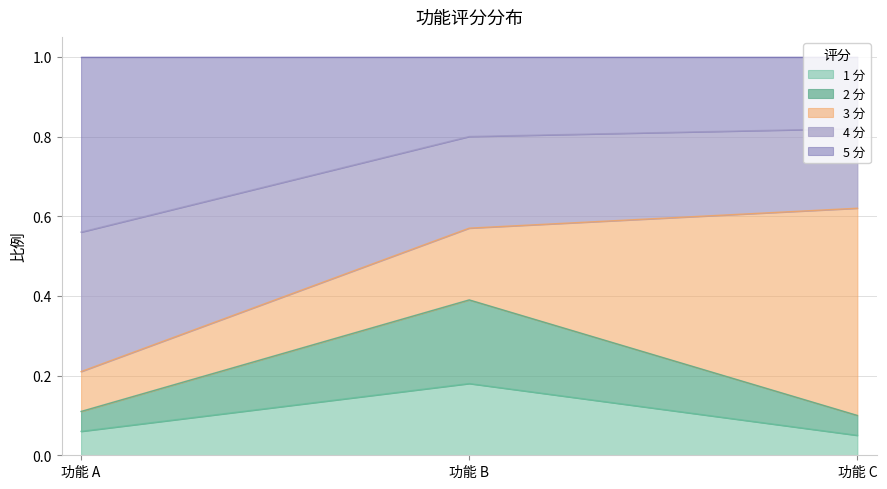

Which category has the lowest value across all series?

功能 C